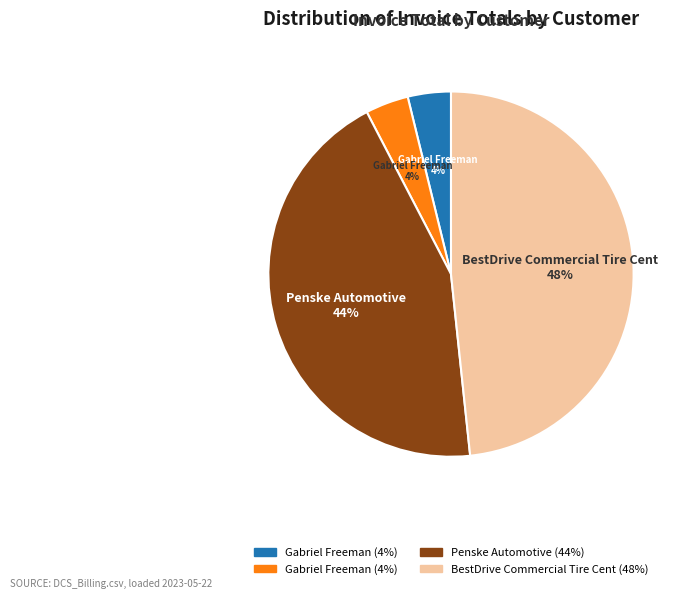

How many segments does this pie chart have?

4